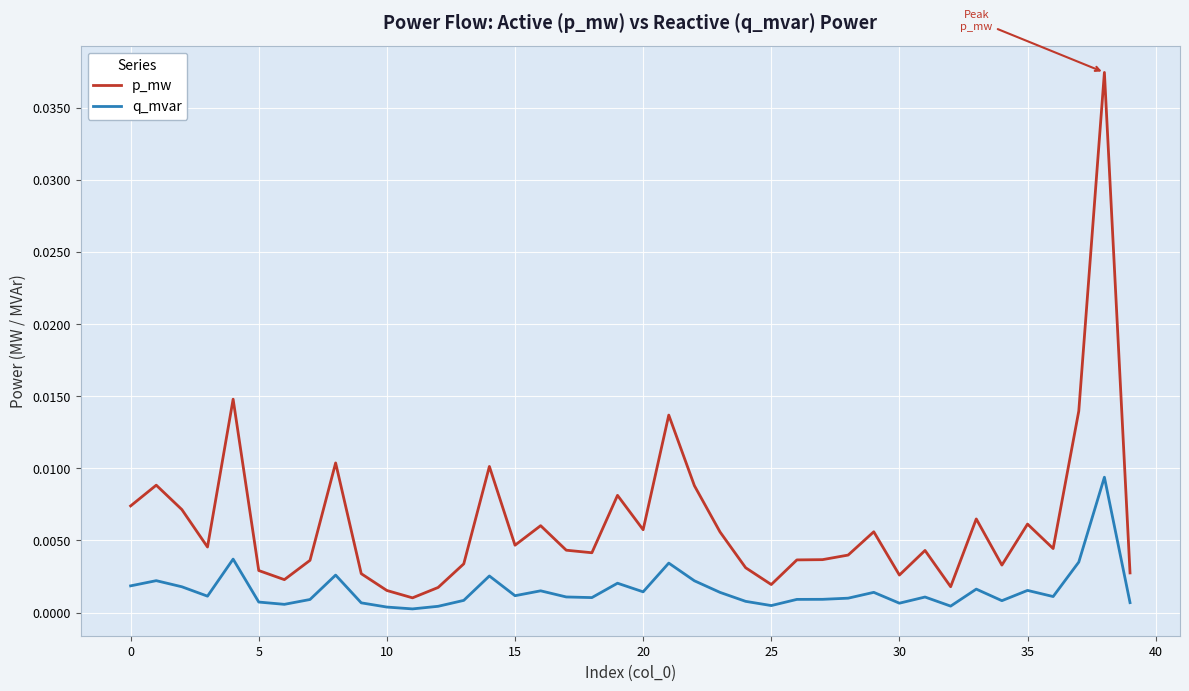

List the series in order of their overall mean, highest first.

p_mw, q_mvar